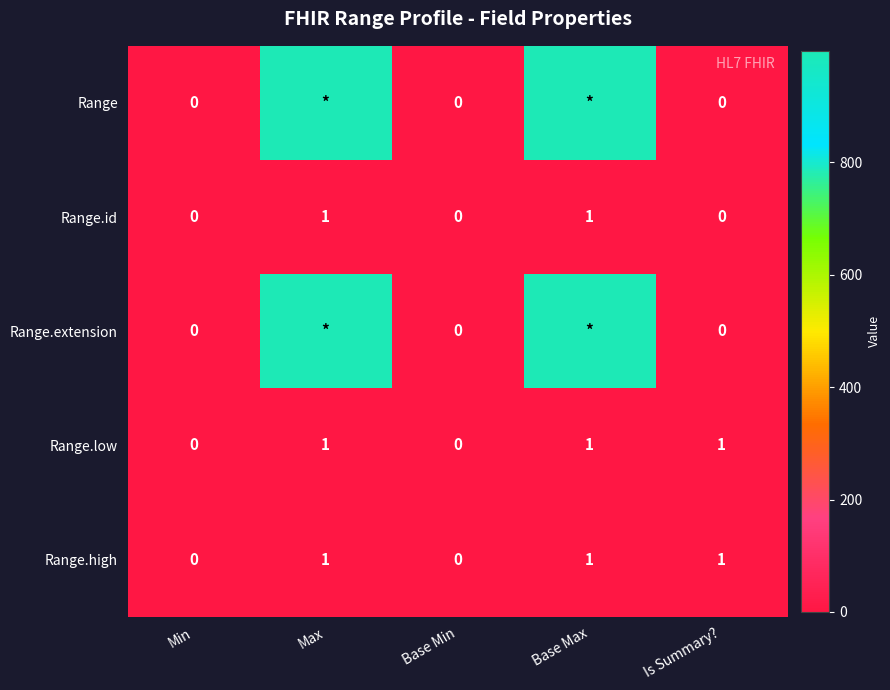

How many Range.high values are between 0 and 1?

5